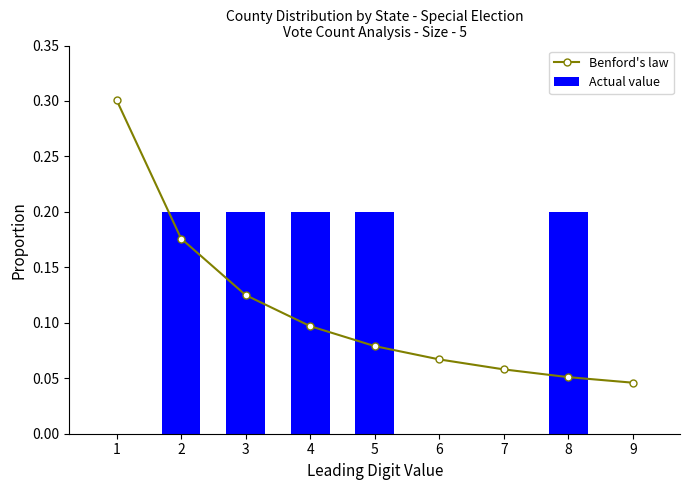

What is the difference between the maximum and second lowest values in the Actual value series?

0.2